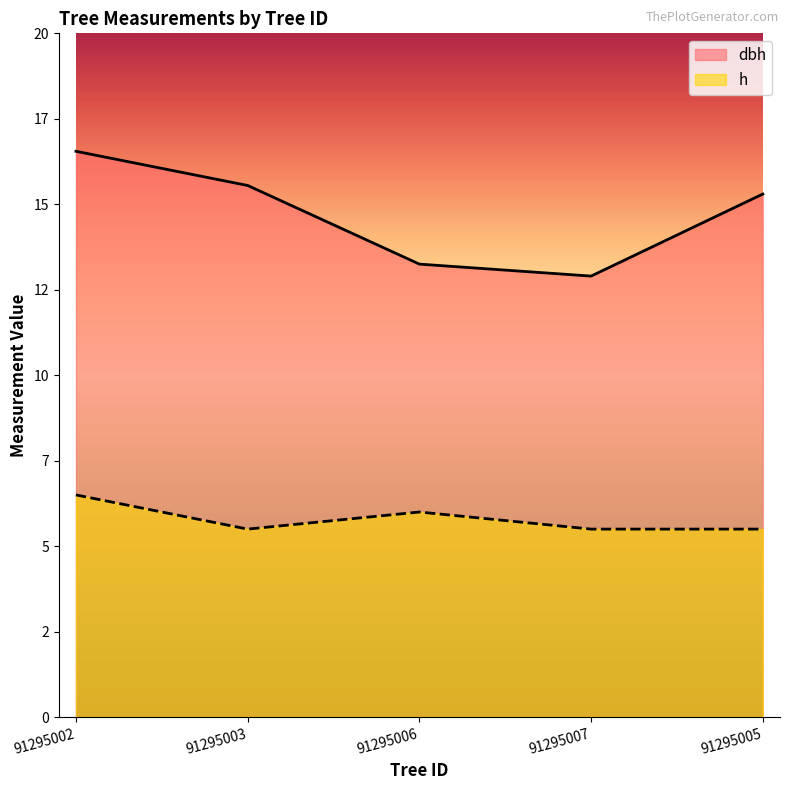

The h series shows 2.7 at 91295006. True or false?

False